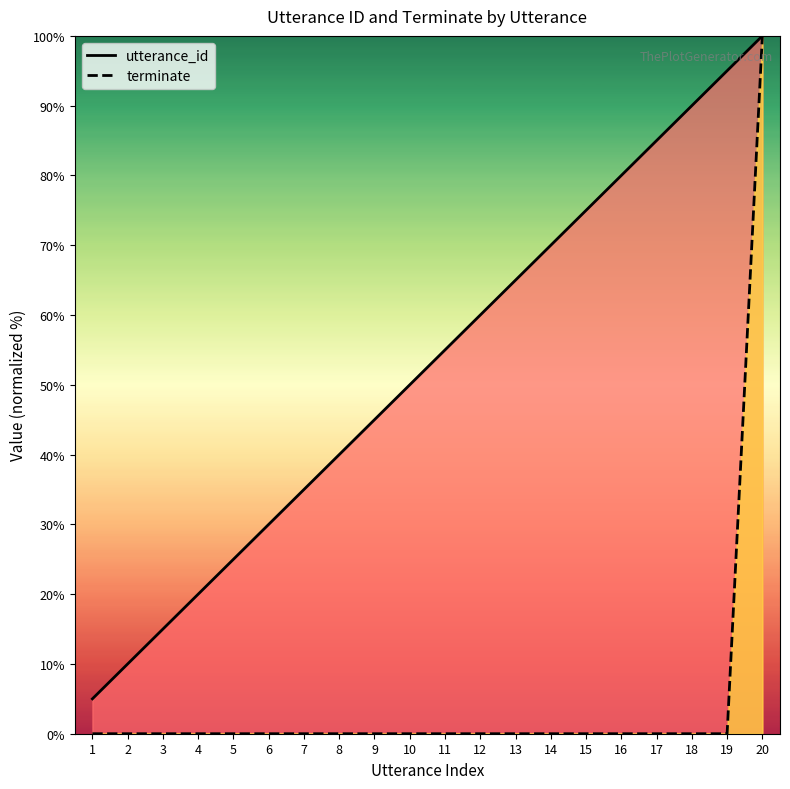

True or false: utterance_id and terminate intersect in this chart.

False